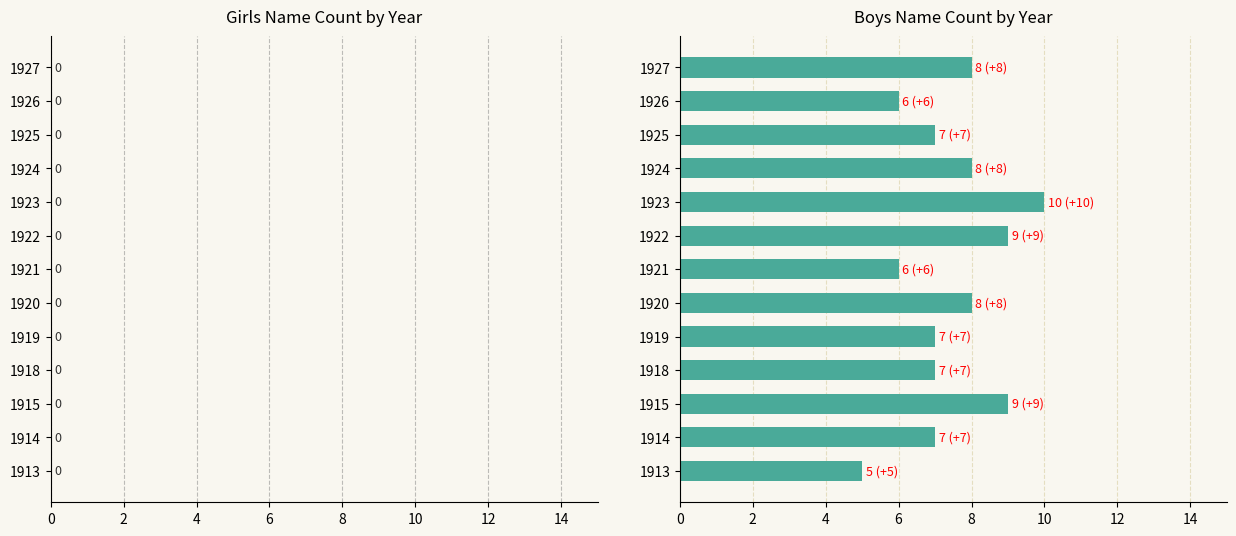

Is it true that the value at 1927 is 8?

True